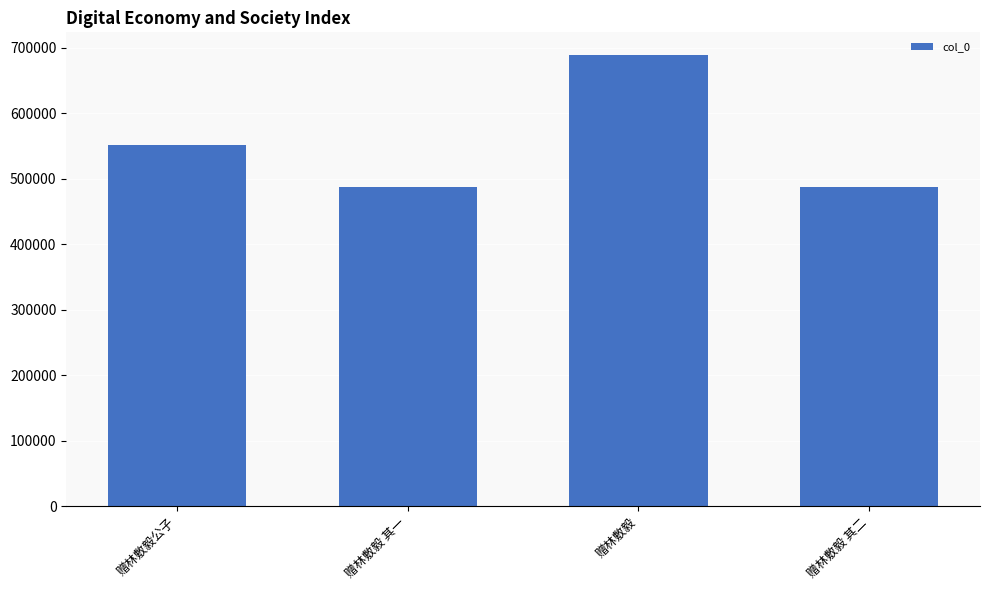

Approximately how many times larger is the value at 赠林敷毅公子 compared to 赠林敷毅 其一?

1.1